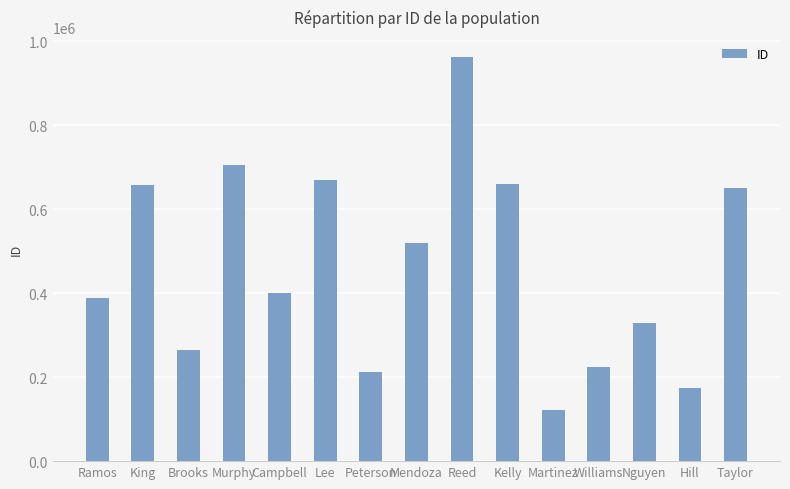

What is the ratio of the value at King to the value at Martinez?

5.4